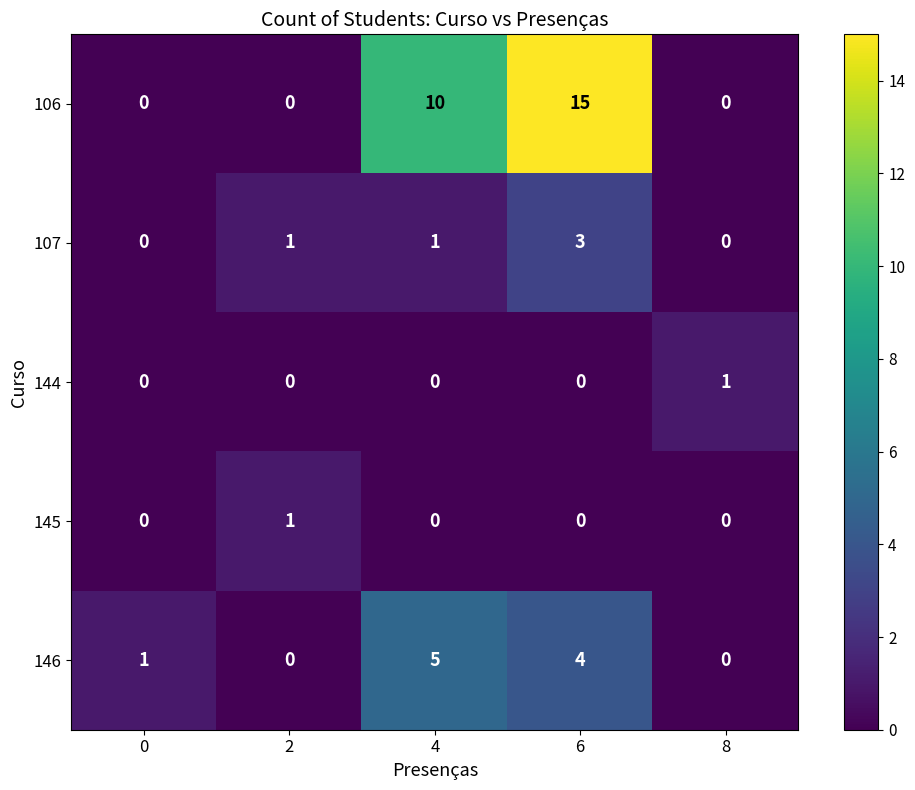

Reading left to right, extract all data points from this chart.

106: 0	0	10	15	0
107: 0	1	1	3	0
144: 0	0	0	0	1
145: 0	1	0	0	0
146: 1	0	5	4	0